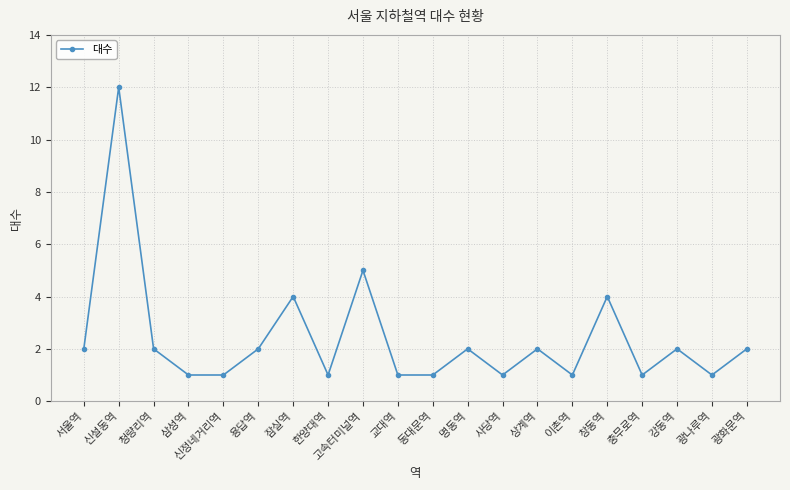

Where is the data nearest to the value 6?

고속터미널역